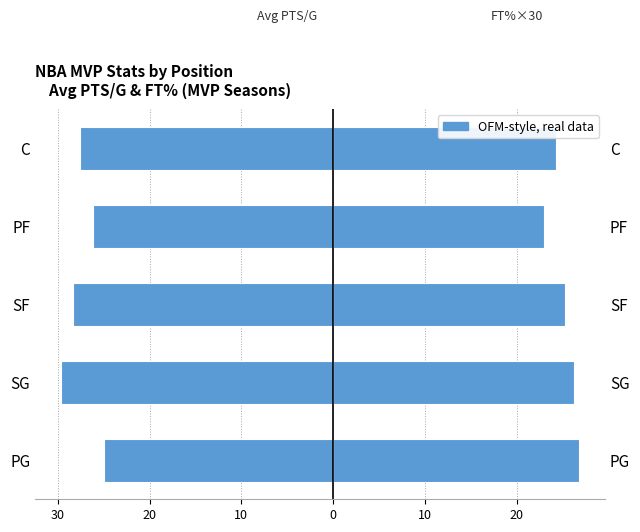

The Avg FT% × 30 (MVP seasons) series shows 16.9 at SF. True or false?

False